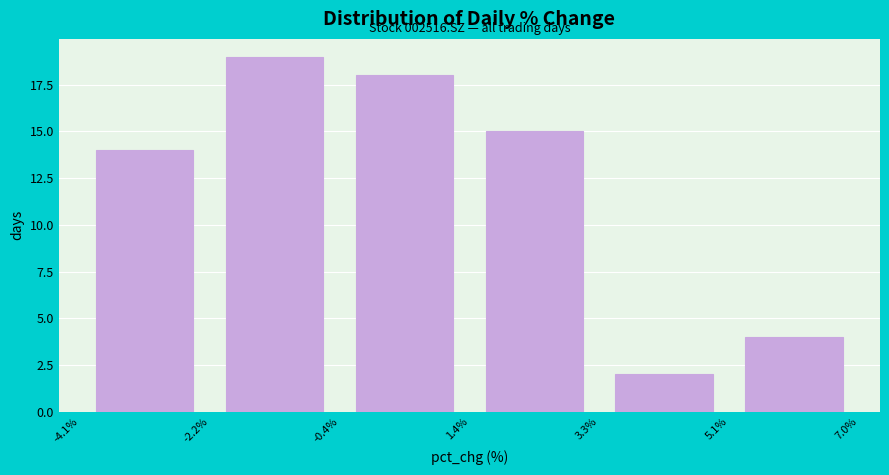

Over which range of the x-axis is the bar tallest?

-2.2% to -0.4%